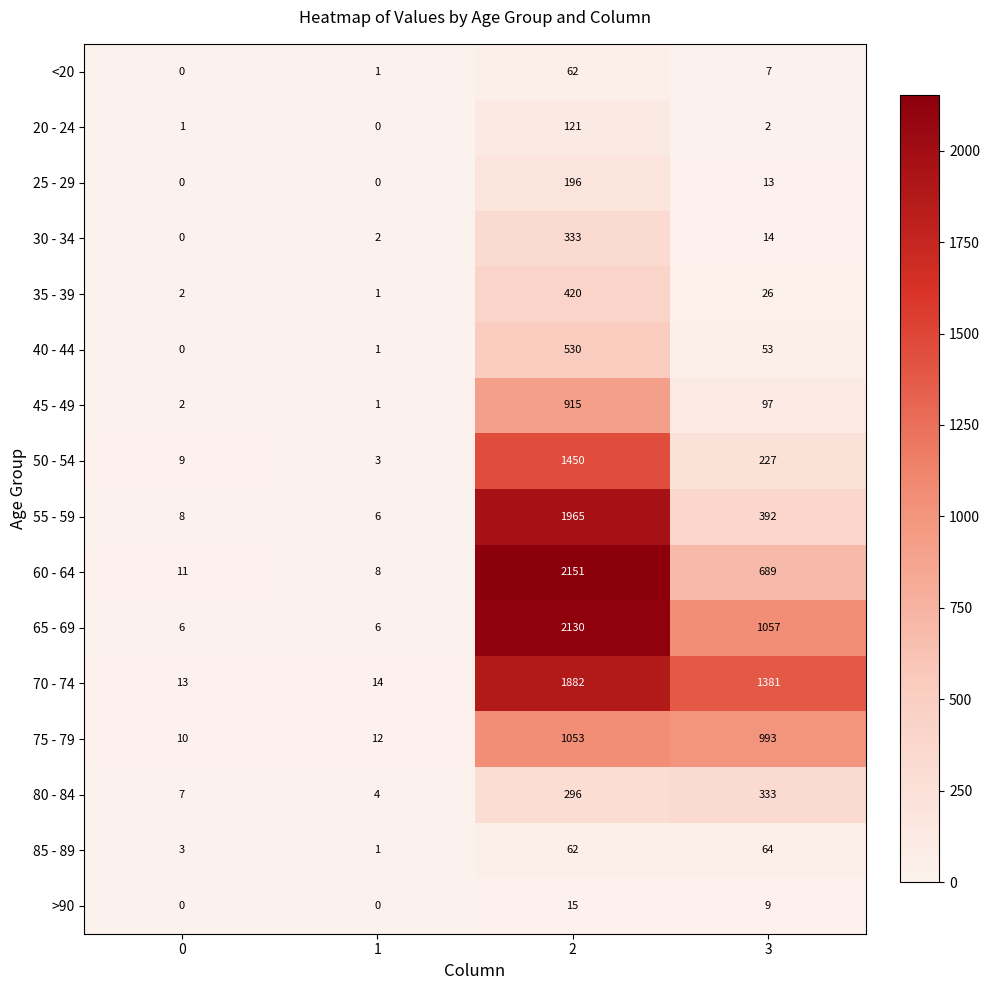

Rank the categories by 35 - 39 value from lowest to highest.

1, 0, 3, 2